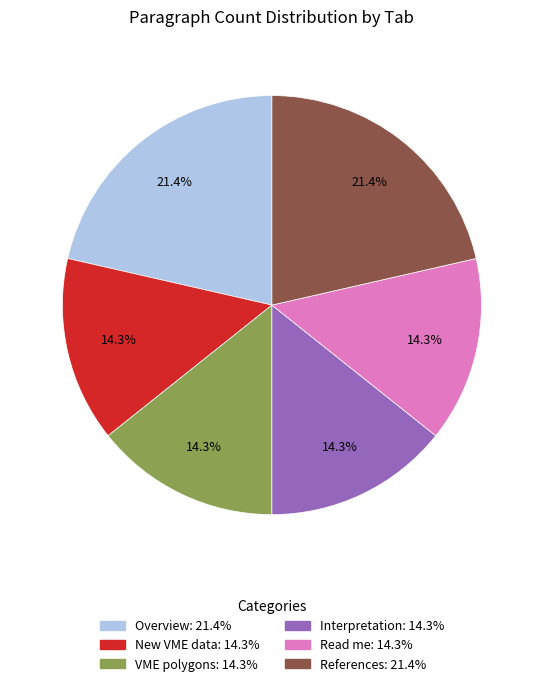

The References slice represents 21% of the pie. True or false?

True